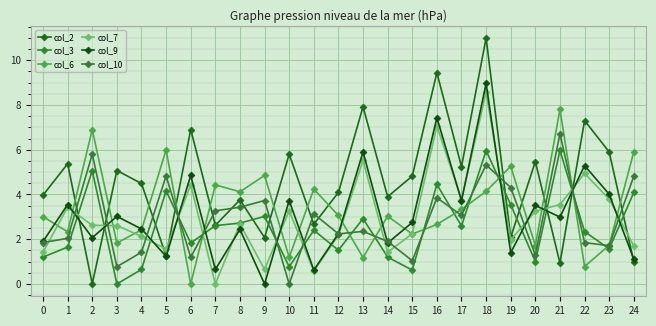

Does the chart display data point markers on the line(s)?

Yes